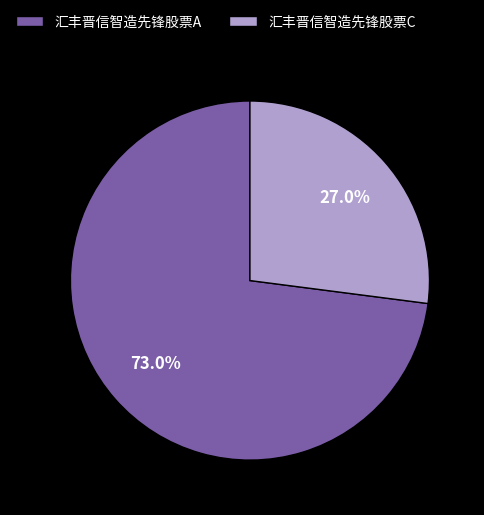

How many segments does this pie chart have?

2